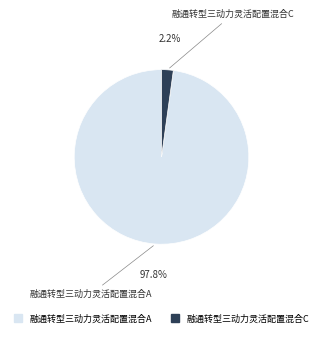

What is the smallest slice in the pie chart?

融通转型三动力灵活配置混合C